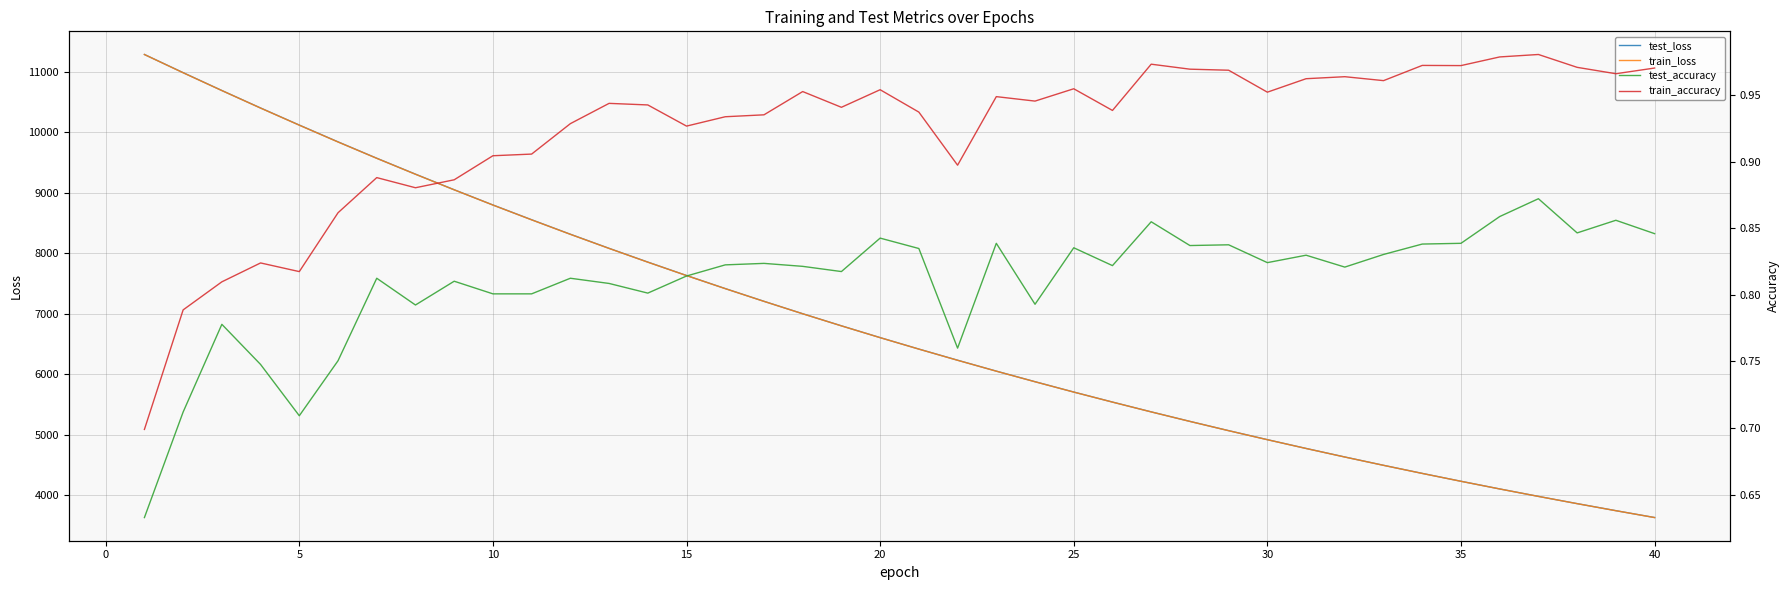

At how many categories does at least one series exceed 87?

40